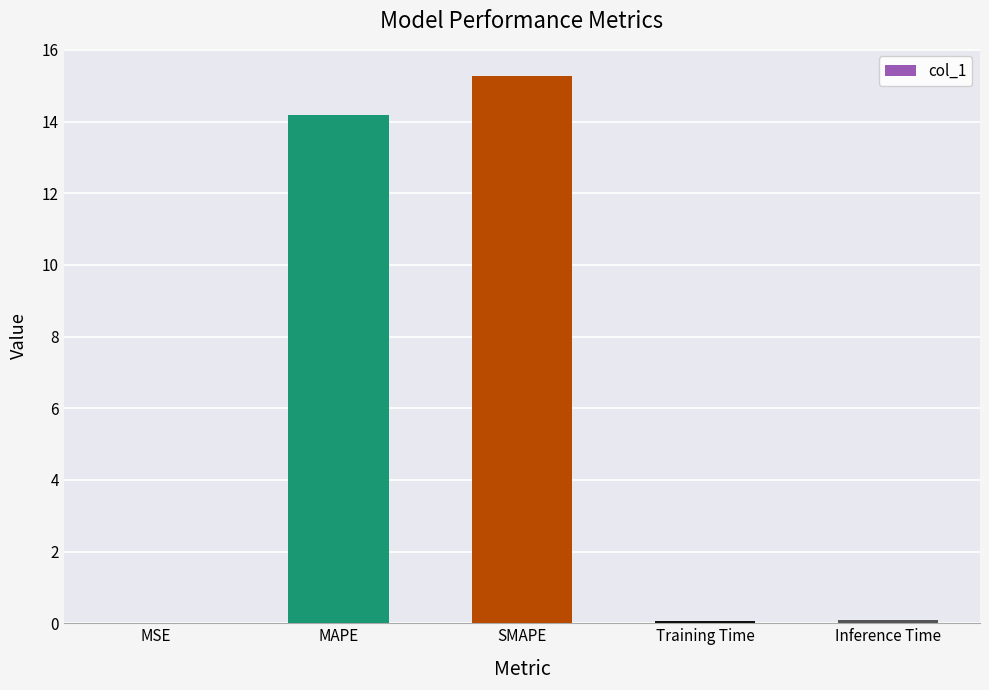

The chart shows a value of 0.0 at MSE. True or false?

True